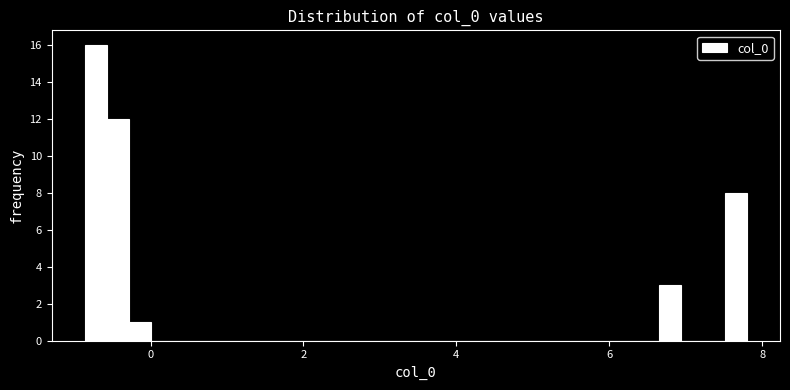

Around what value on the x-axis is the tallest bar? Give the approximate position of its centre, as read against the axis.

-0.8